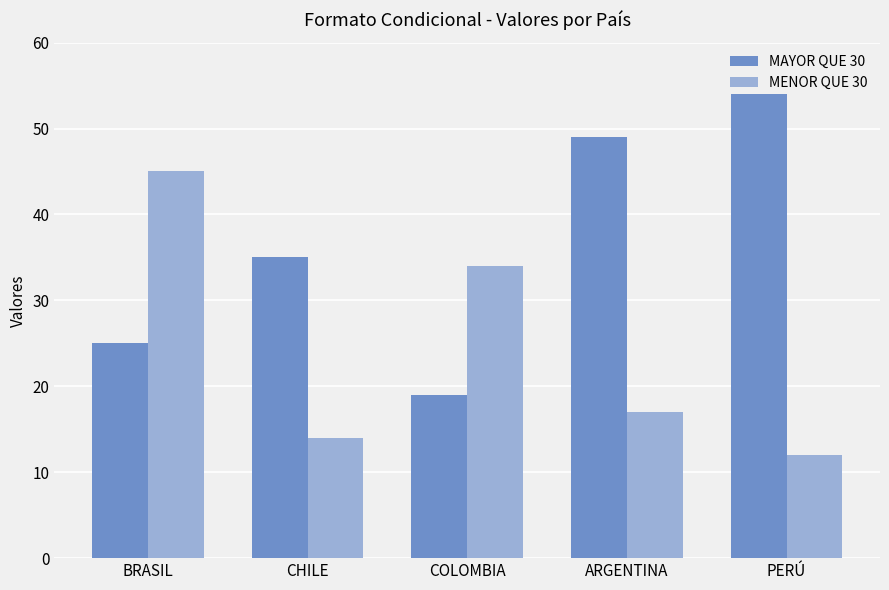

What is the spread (max minus min) of values at ARGENTINA?

32